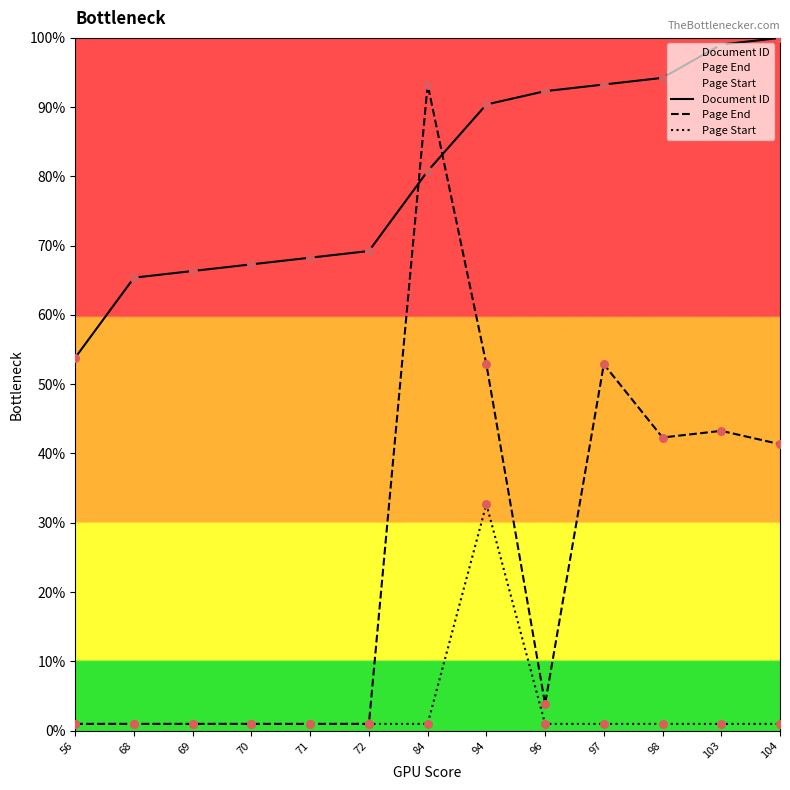

At how many categories does at least one series exceed 49?

13